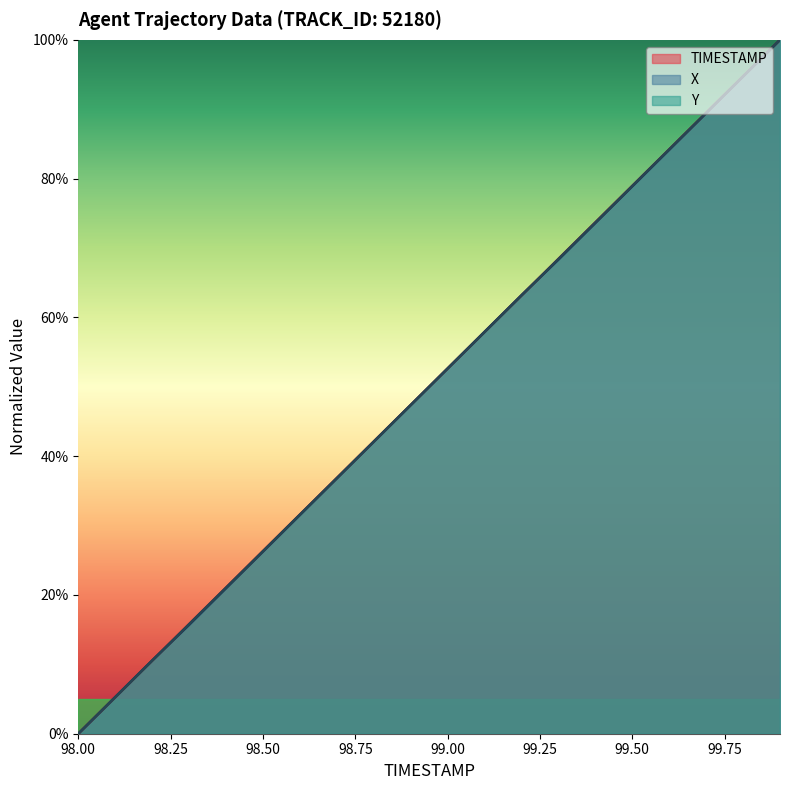

Is the value of X at 99.1 greater than the value of Y at 99.7?

No